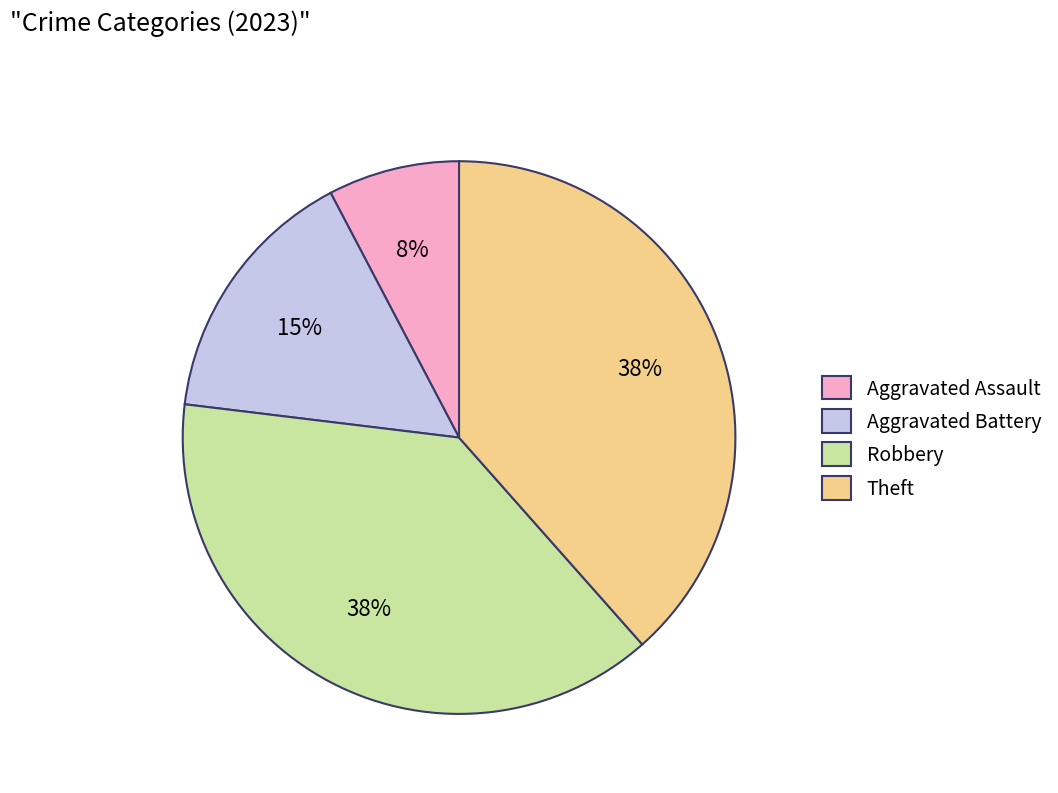

Does Aggravated Battery account for over 50% of the chart?

No